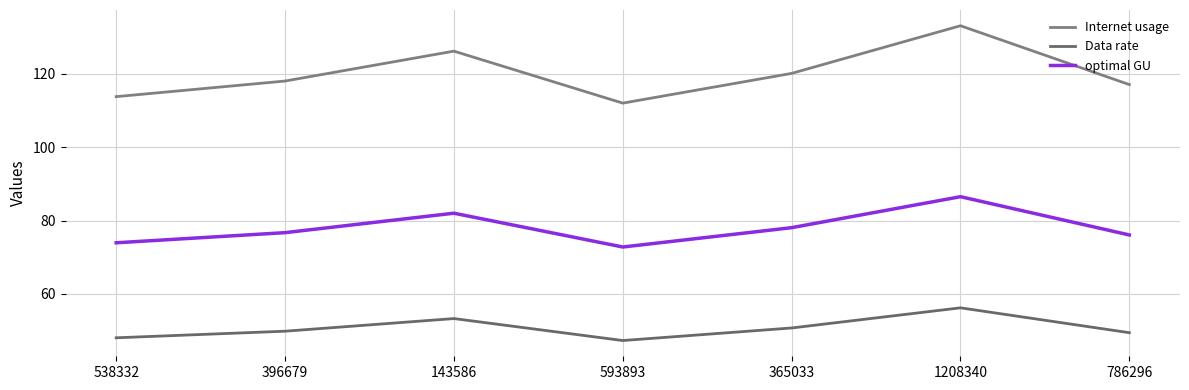

Does the chart have visible grid lines?

Yes